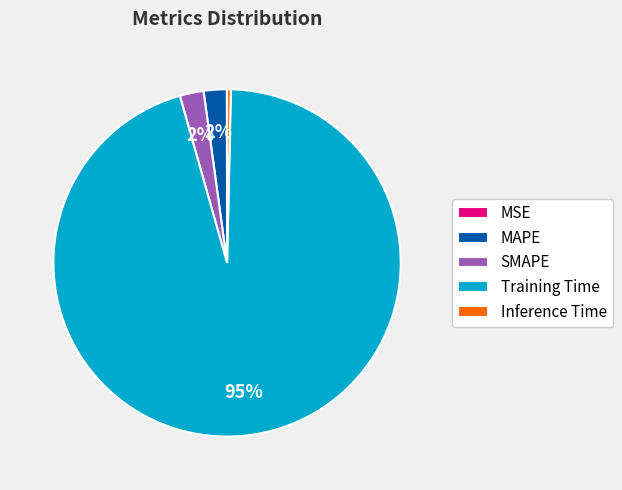

To the nearest percent, what is the combined percentage of MAPE and Inference Time?

2%